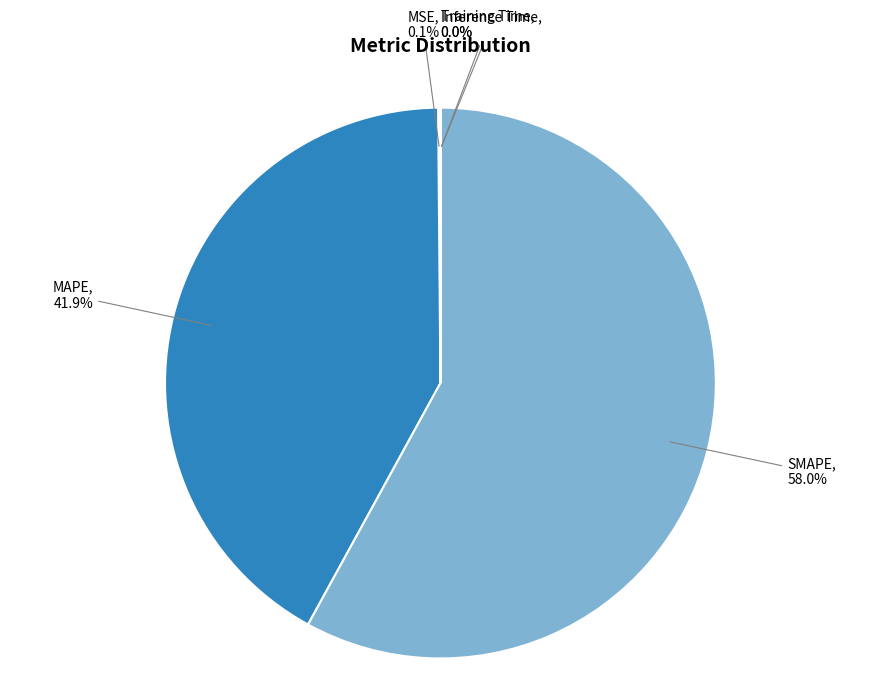

What is the largest slice in the pie chart?

SMAPE